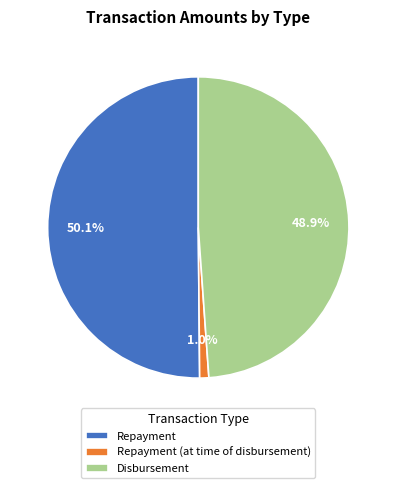

The Repayment (at time of disbursement) slice represents 15% of the pie. True or false?

False